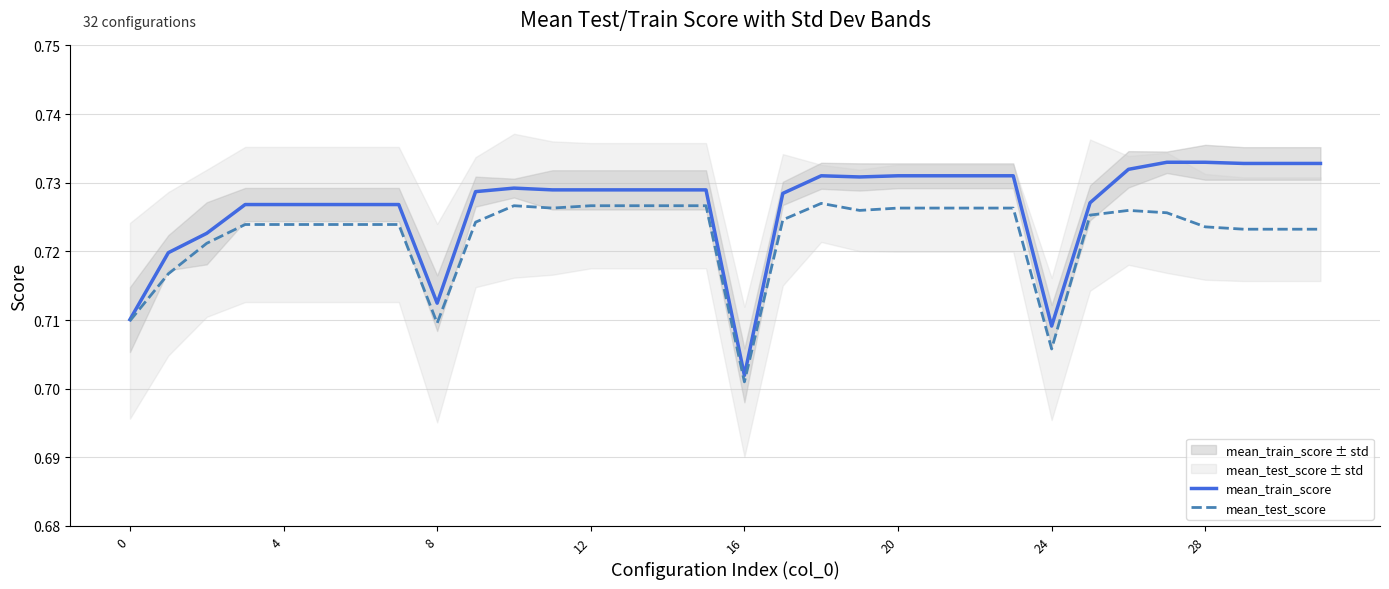

At which label does mean_train_score reach its minimum?

16